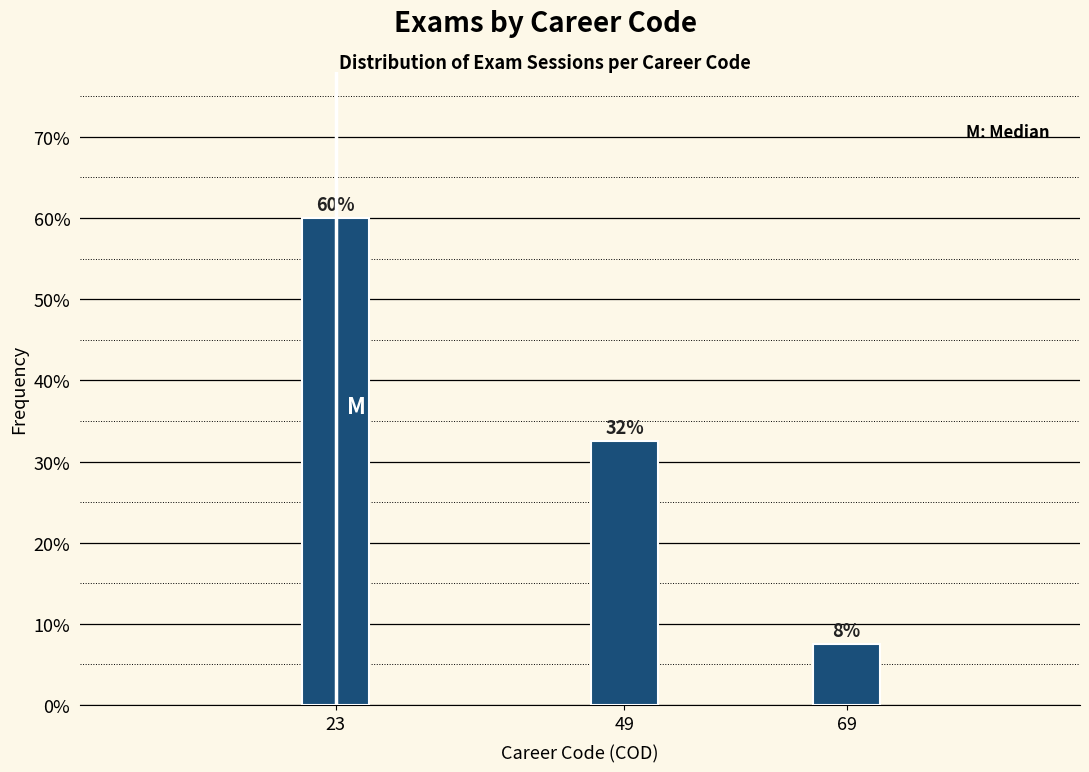

How many bars are there in total?

3